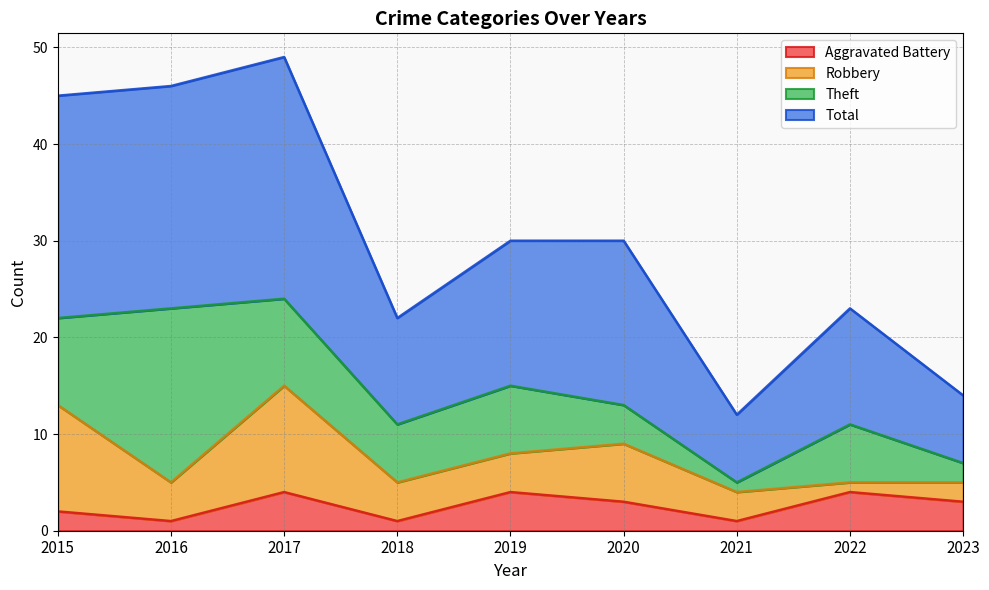

The Aggravated Battery series shows 1 at 2016. True or false?

True